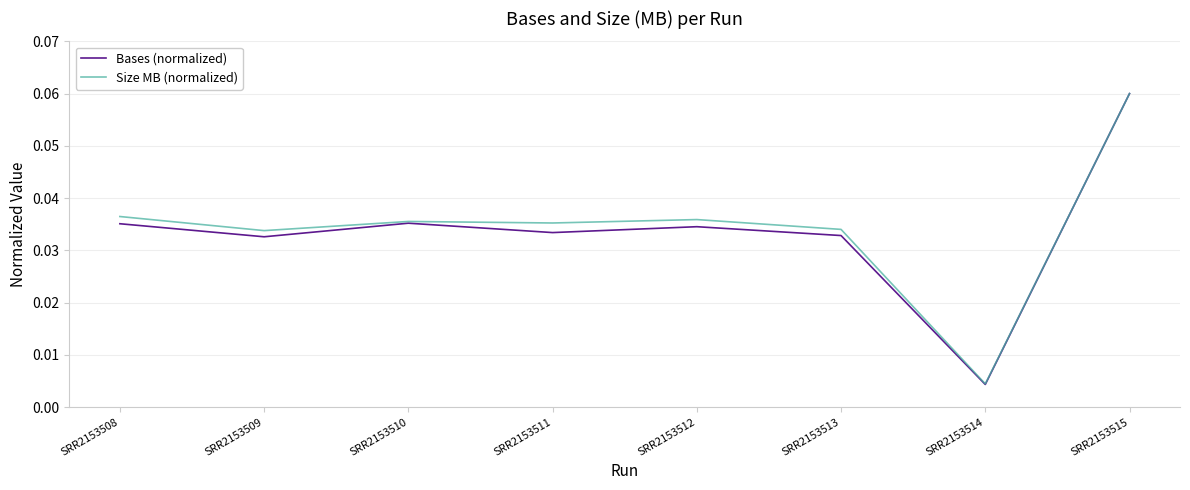

Where is Size MB (normalized) nearest to the value 0?

SRR2153514